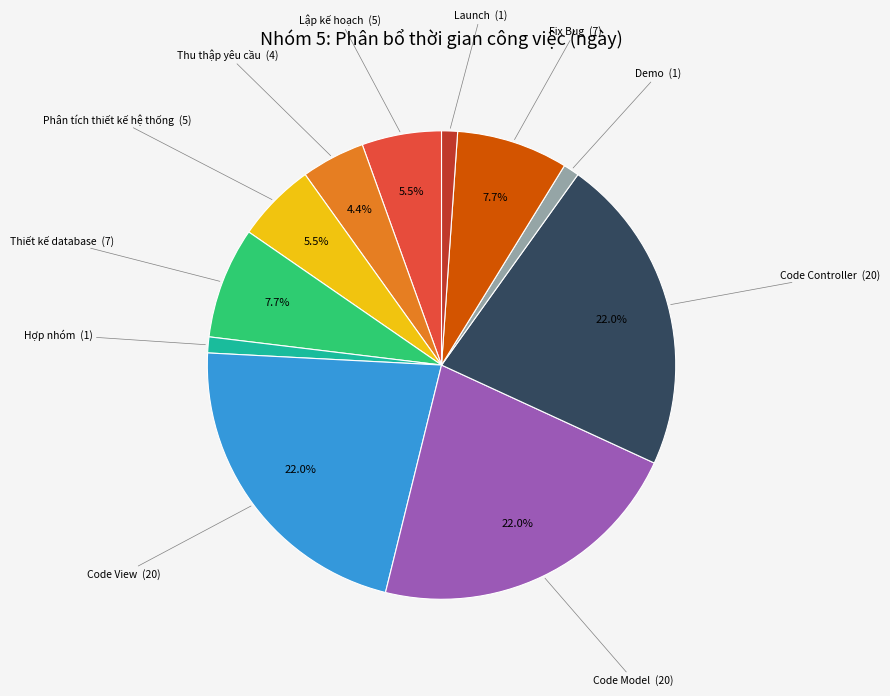

Is there any slice that represents more than half of the pie?

No